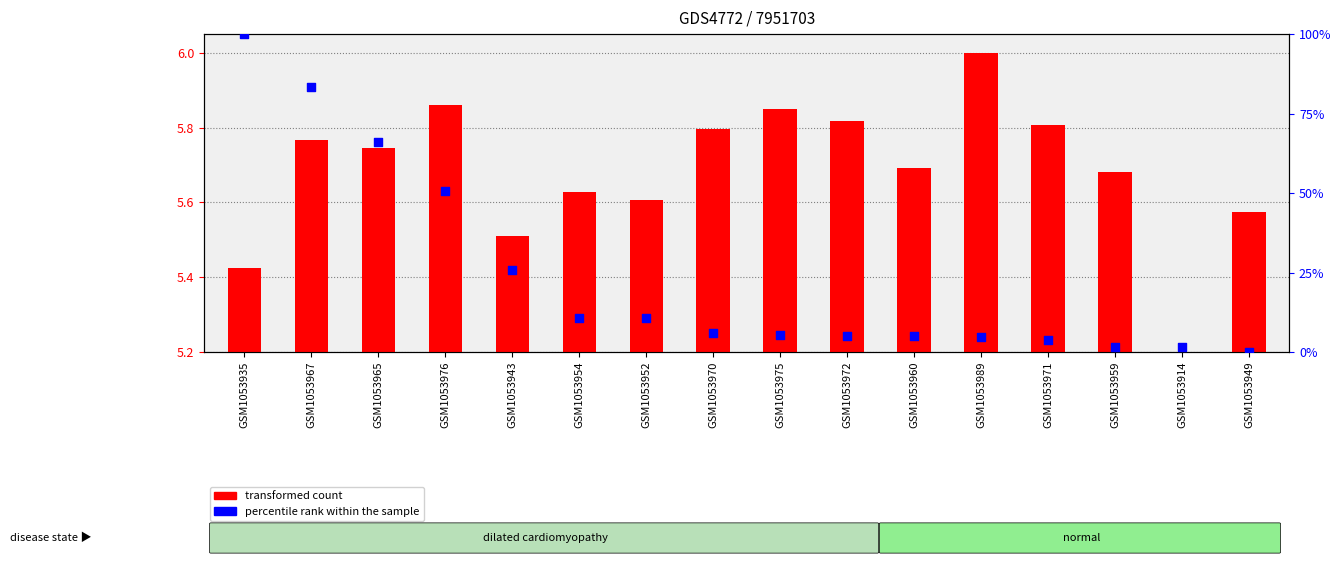

What is the total value across all series at GSM1053970?

11.7